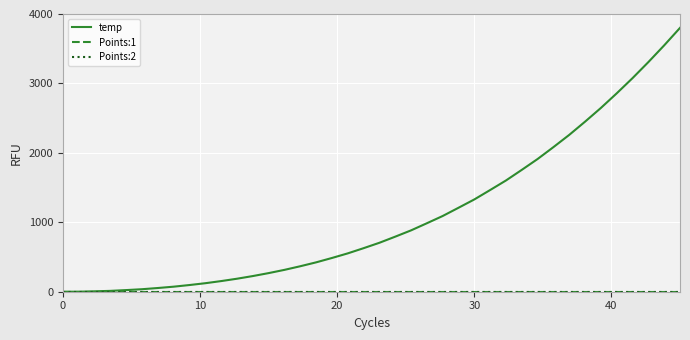

What is the label of the 27th point from the left?

30